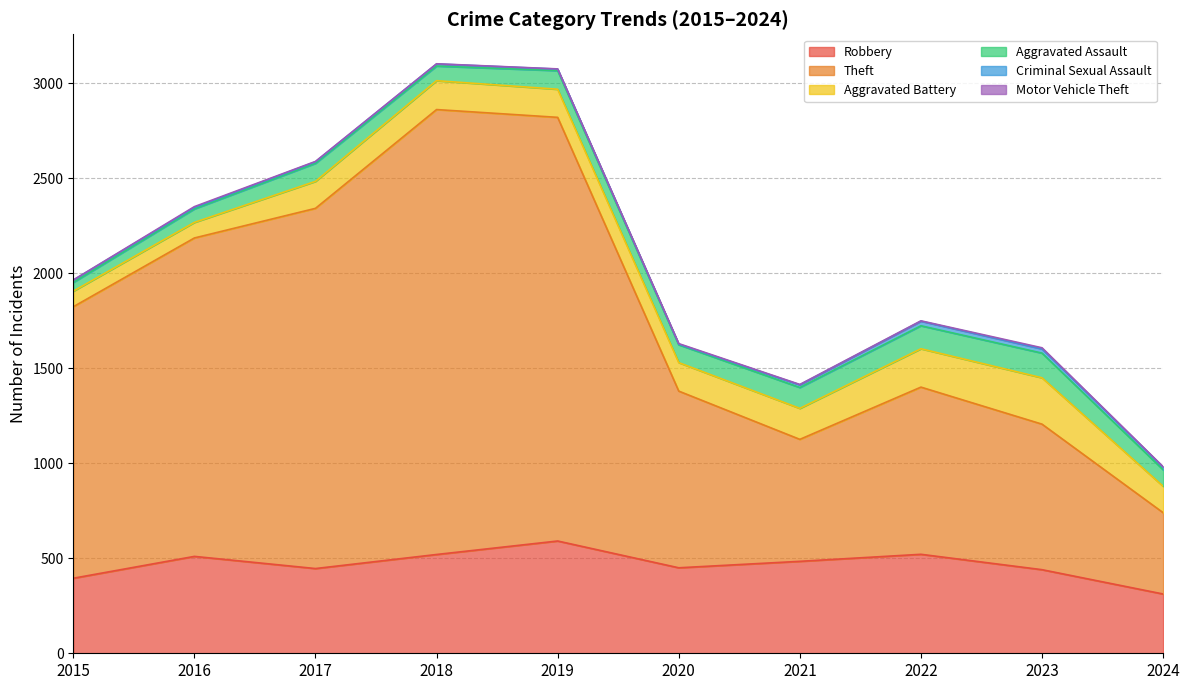

What is the value of the Aggravated Assault point at the 8th from the left?

121